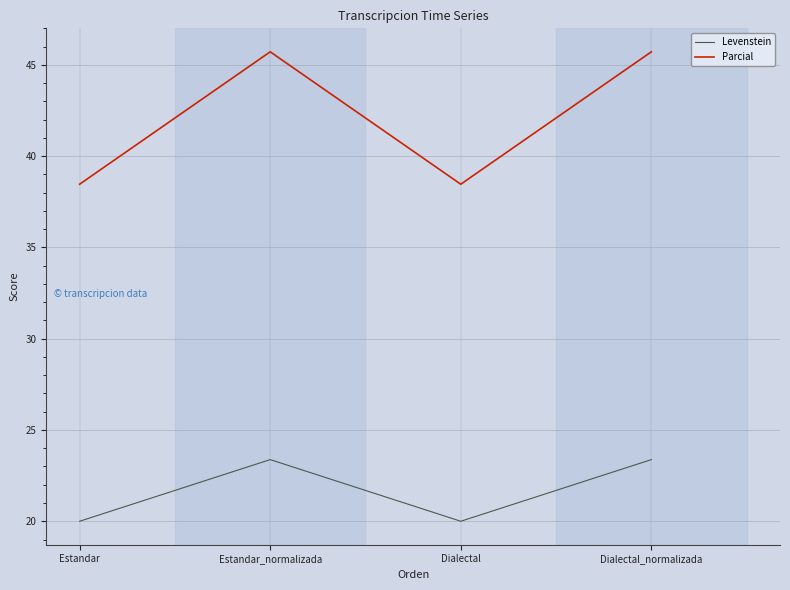

Reading left to right, extract all data points from this chart.

Levenstein: 20.0	23.4	20.0	23.4
Parcial: 38.5	45.7	38.5	45.7